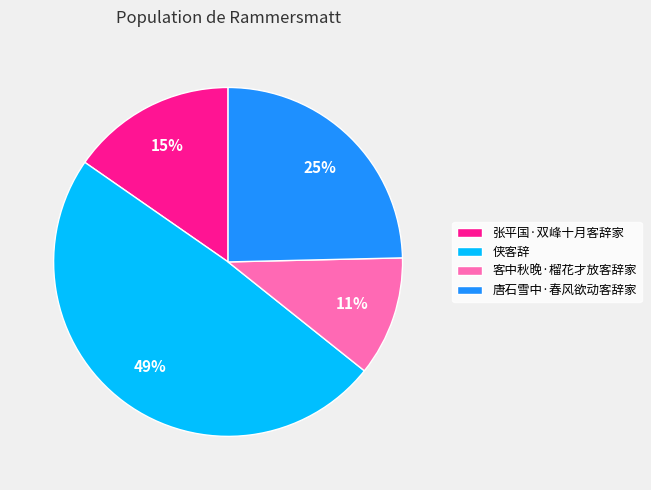

Do 张平国·双峰十月客辞家 and 侠客辞 together represent more than half of the pie?

Yes